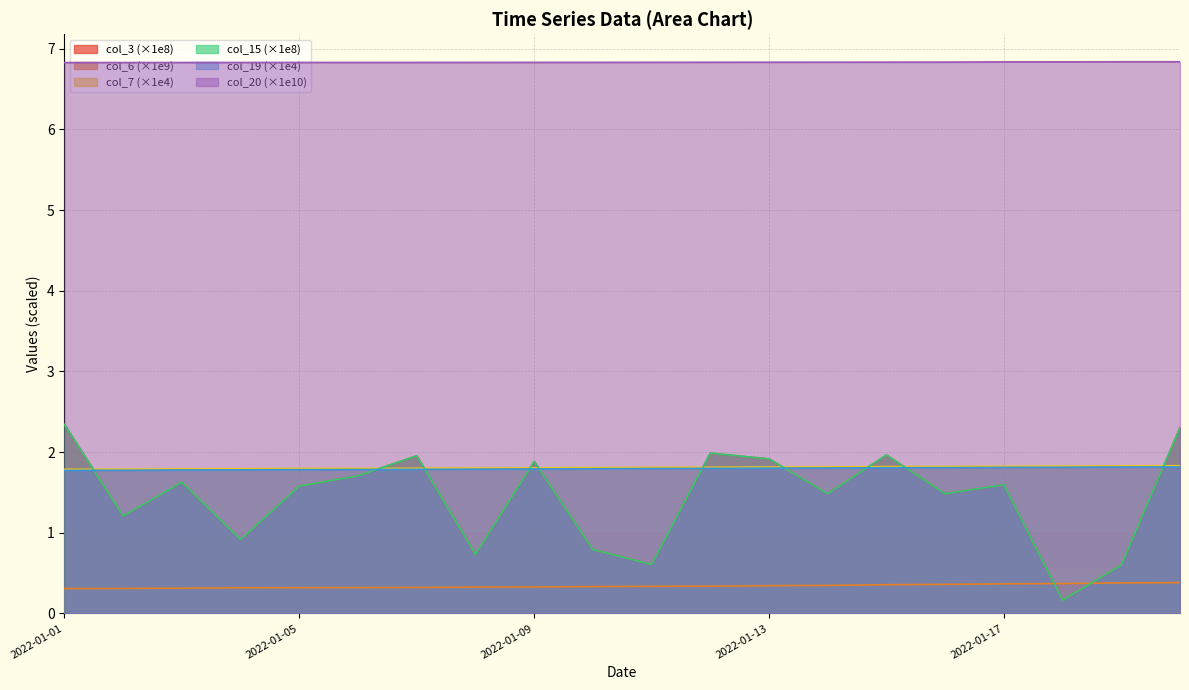

Does the chart display data point markers on the line(s)?

No